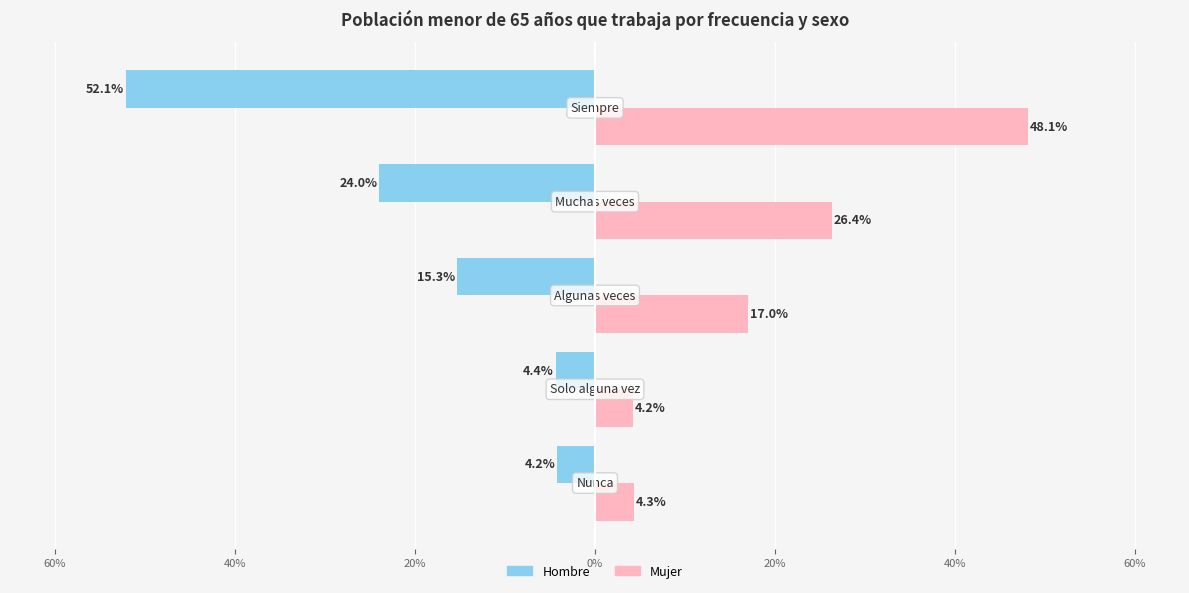

What are all the series names shown in the legend?

Hombre, Mujer